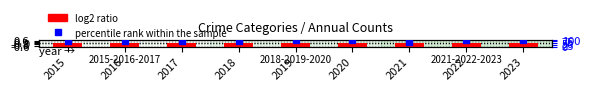

Which series has the largest total across all categories?

percentile rank within the sample